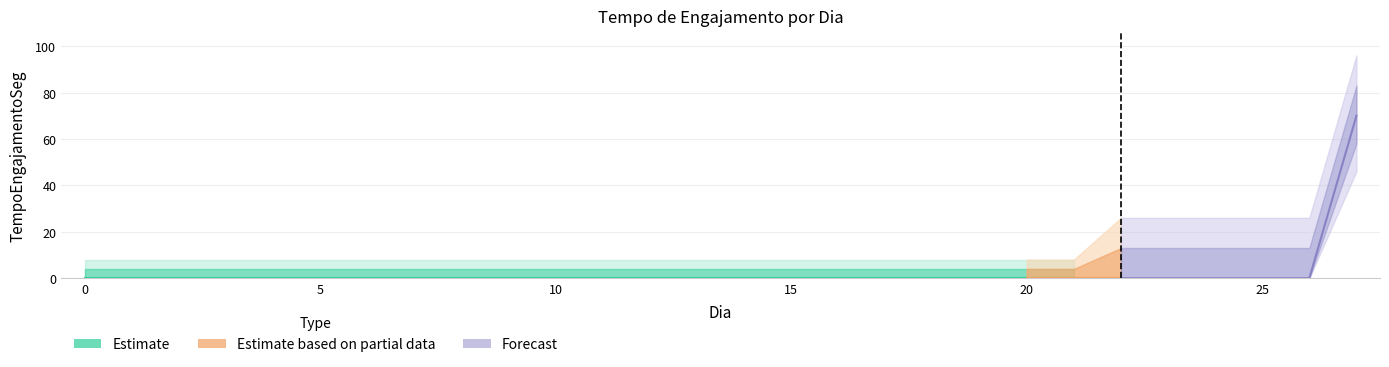

The value at 10 is -35. True or false?

False